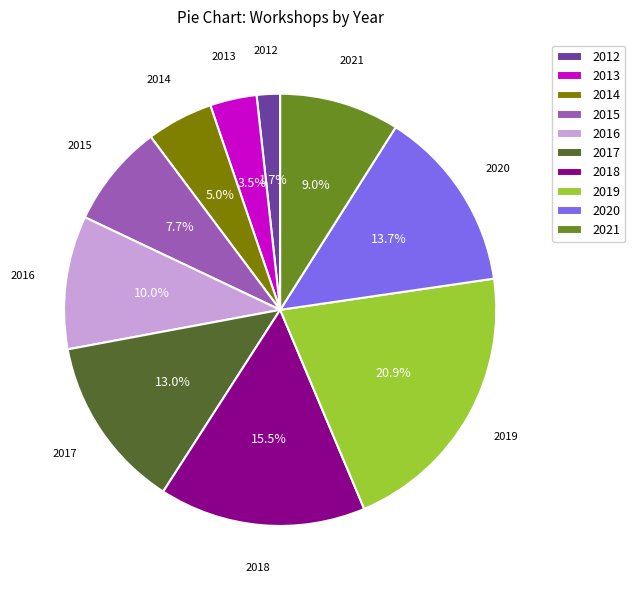

The 2012 slice represents 11% of the pie. True or false?

False